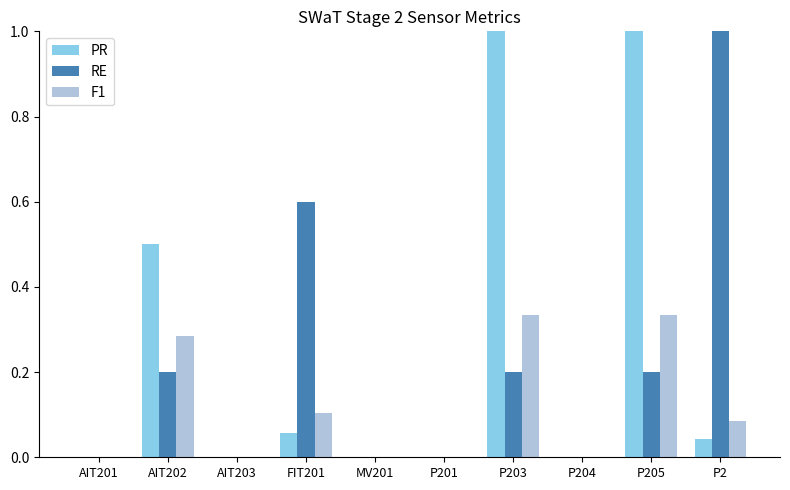

Between AIT201 and P2, which series saw the biggest shift?

RE